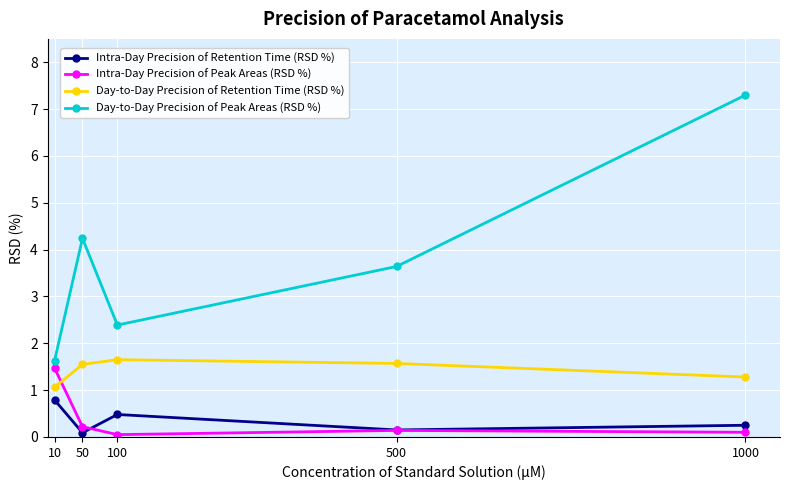

Is the value of Day-to-Day Precision of Retention Time (RSD %) at 10 greater than the value of Intra-Day Precision of Peak Areas (RSD %) at 500?

Yes